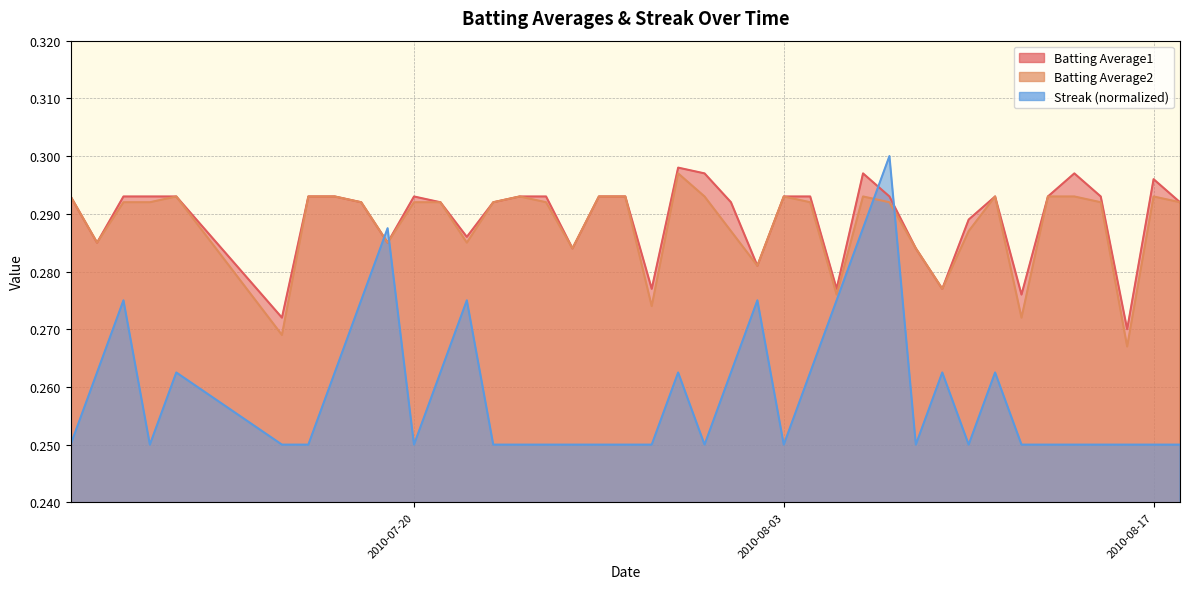

Reading left to right, extract all data points from this chart.

Batting Average1: 0.3	0.3	0.3	0.3	0.3	0.3	0.3	0.3	0.3	0.3	0.3	0.3	0.3	0.3	0.3	0.3	0.3	0.3	0.3	0.3	0.3	0.3	0.3	0.3	0.3	0.3	0.3	0.3	0.3	0.3	0.3	0.3	0.3	0.3	0.3	0.3	0.3	0.3	0.3	0.3
Batting Average2: 0.3	0.3	0.3	0.3	0.3	0.3	0.3	0.3	0.3	0.3	0.3	0.3	0.3	0.3	0.3	0.3	0.3	0.3	0.3	0.3	0.3	0.3	0.3	0.3	0.3	0.3	0.3	0.3	0.3	0.3	0.3	0.3	0.3	0.3	0.3	0.3	0.3	0.3	0.3	0.3
Streak: 0.2	0.3	0.3	0.2	0.3	0.2	0.2	0.3	0.3	0.3	0.2	0.3	0.3	0.2	0.2	0.2	0.2	0.2	0.2	0.2	0.3	0.2	0.3	0.3	0.2	0.3	0.3	0.3	0.3	0.2	0.3	0.2	0.3	0.2	0.2	0.2	0.2	0.2	0.2	0.2